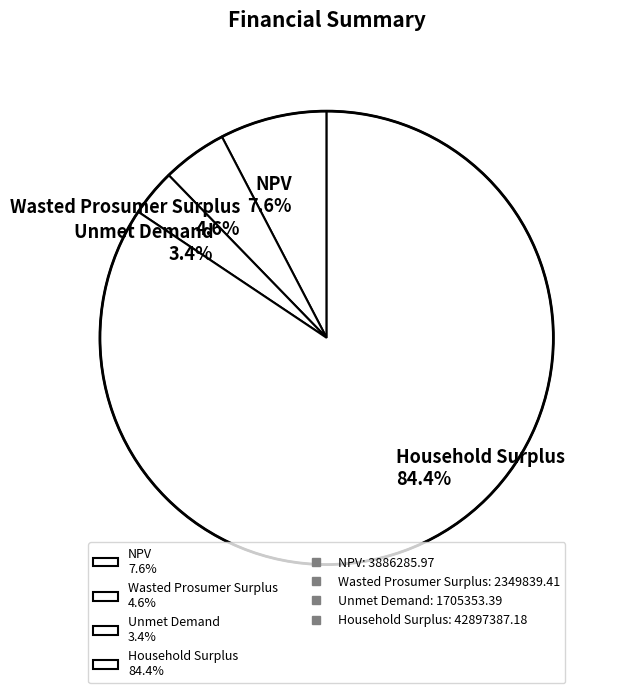

Which category has the smallest portion of the pie?

Unmet Demand